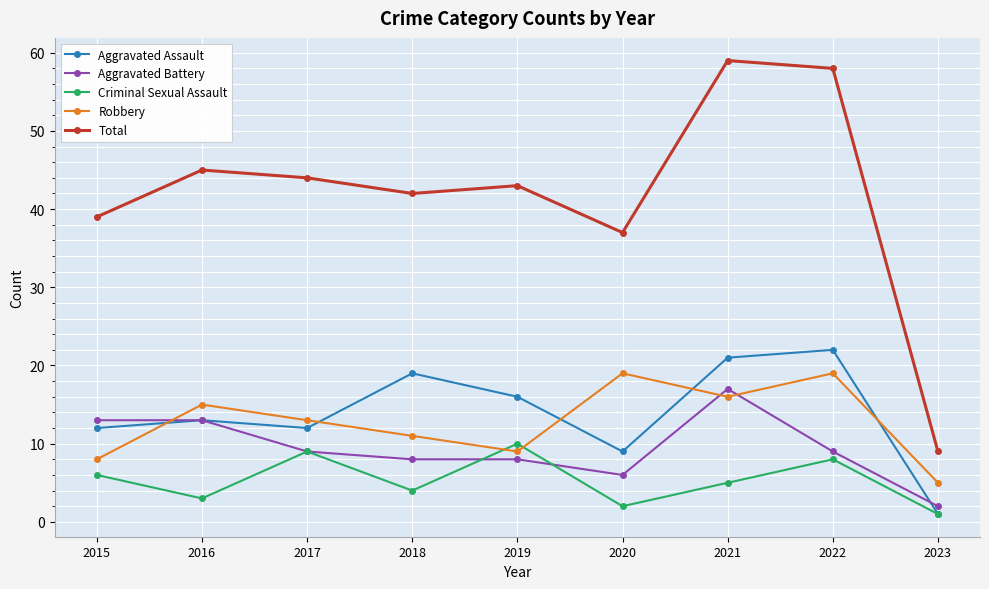

Between which two adjacent categories do Aggravated Battery and Robbery first intersect?

2015 and 2016